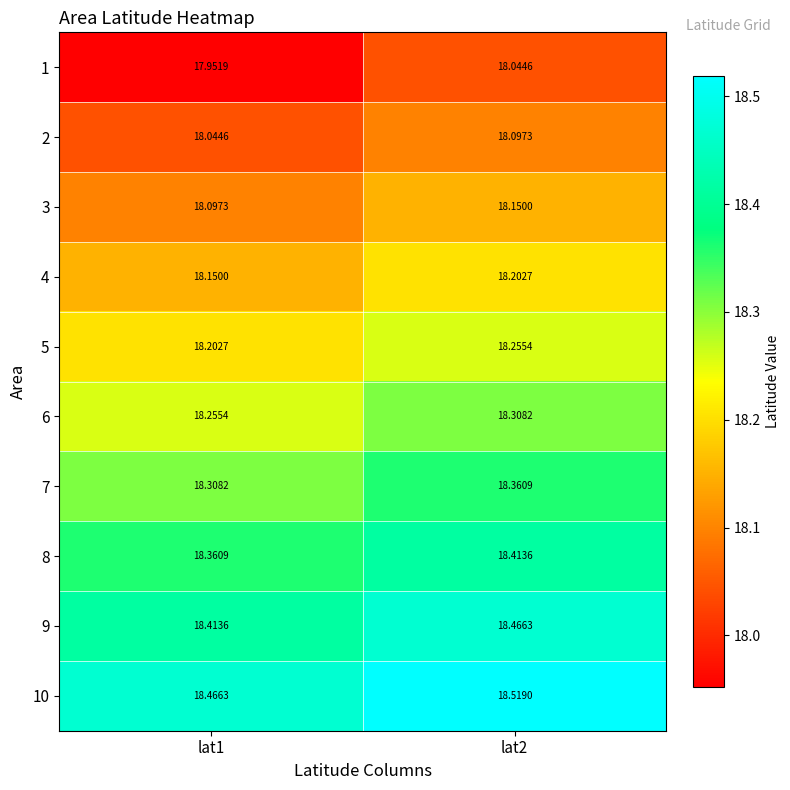

How many data points does each series have?

2